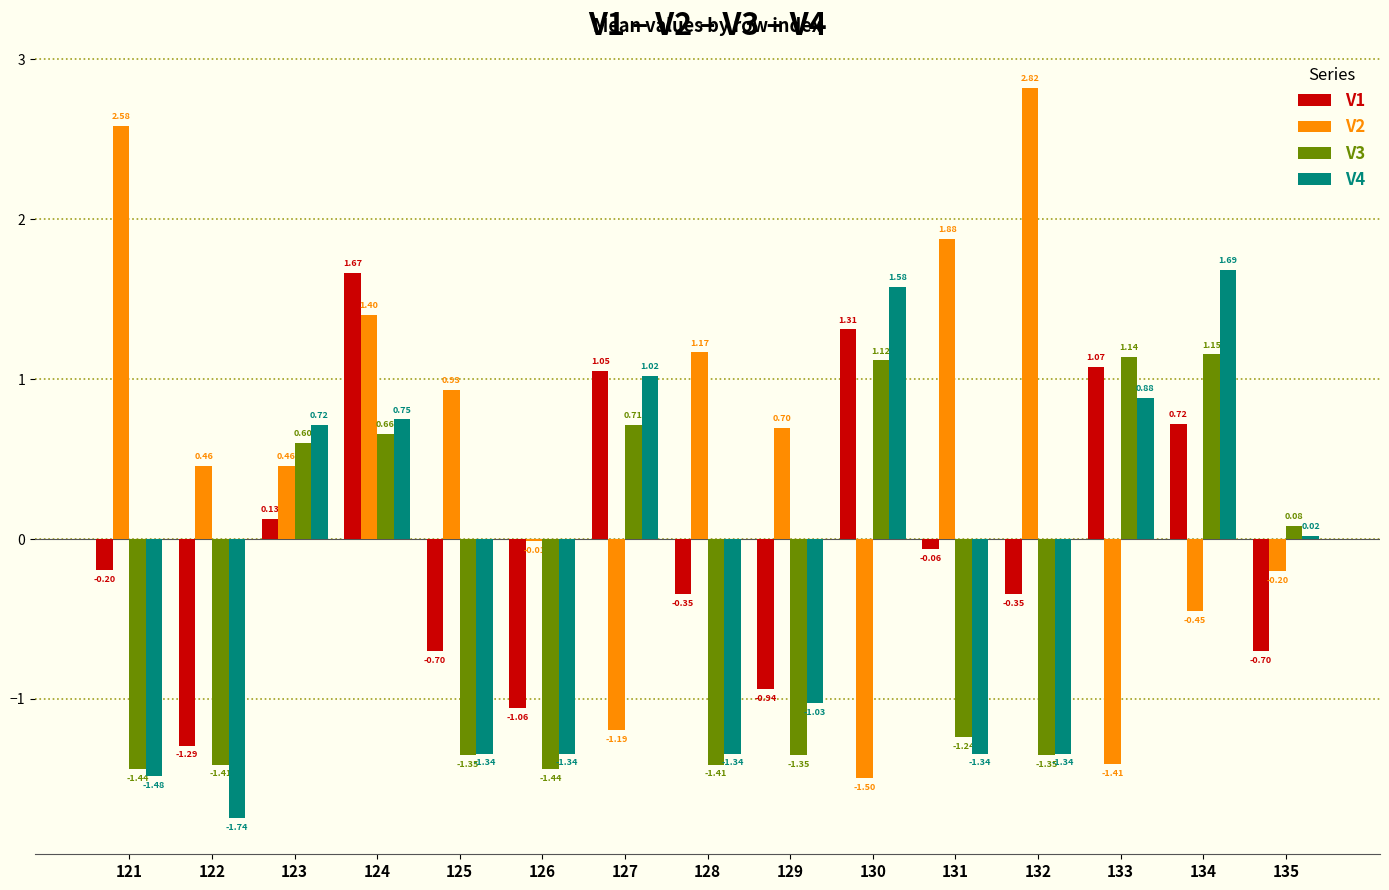

At which category is the sum across all series the highest?

124